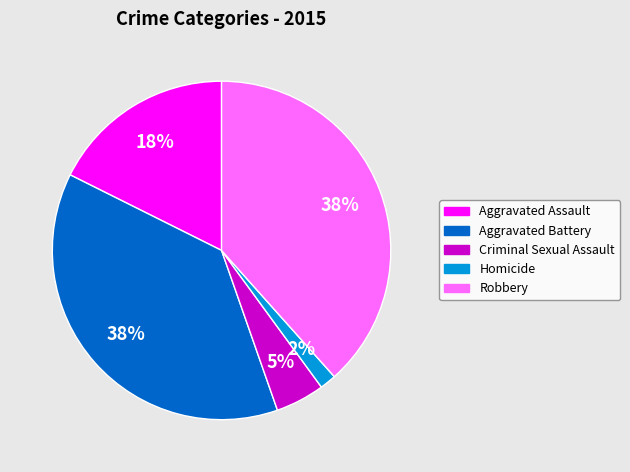

To the nearest percent, what is the average slice percentage?

20%